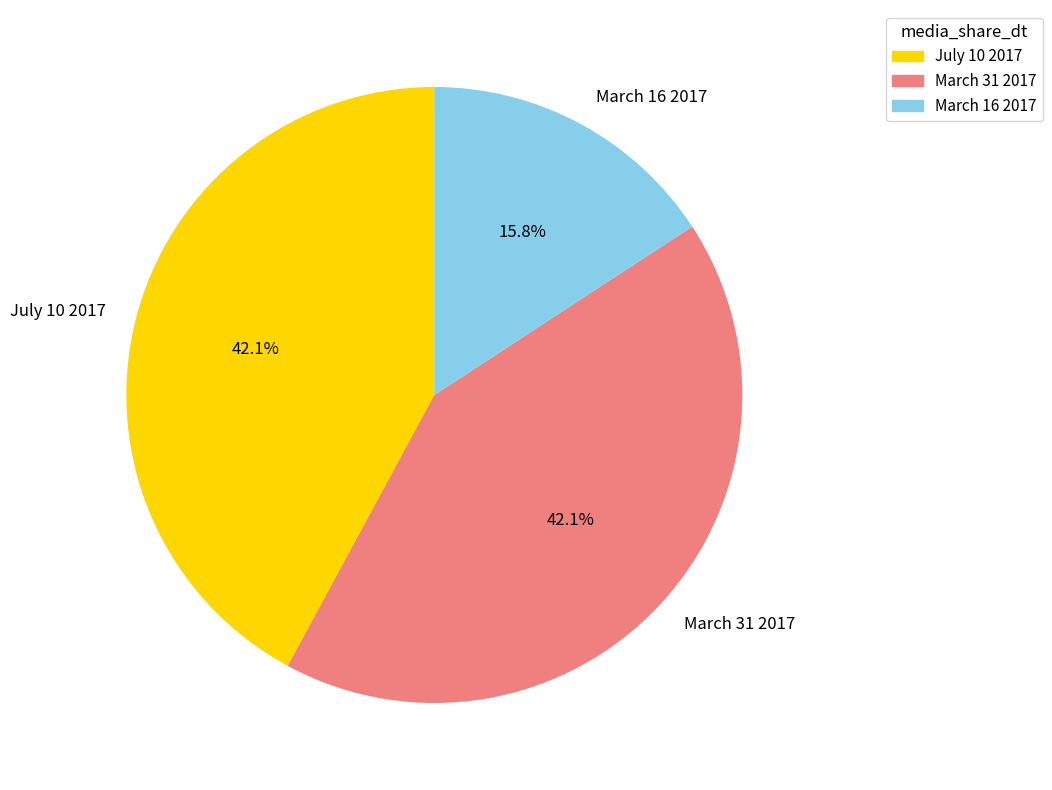

To the nearest percent, what is the difference between the largest and smallest slice percentages?

26%